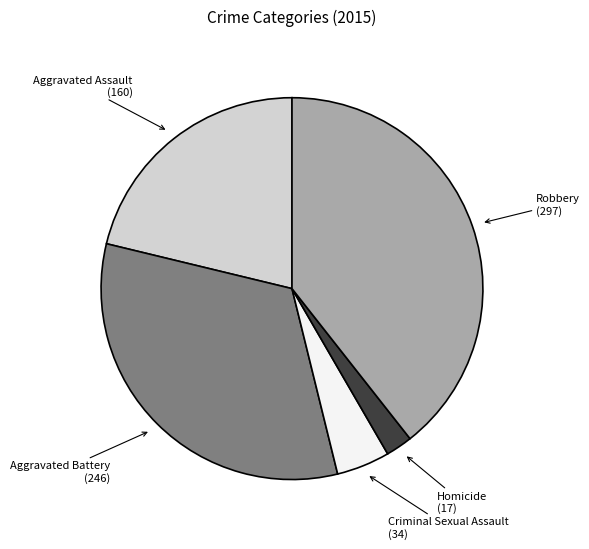

Is there a majority slice in this chart?

No